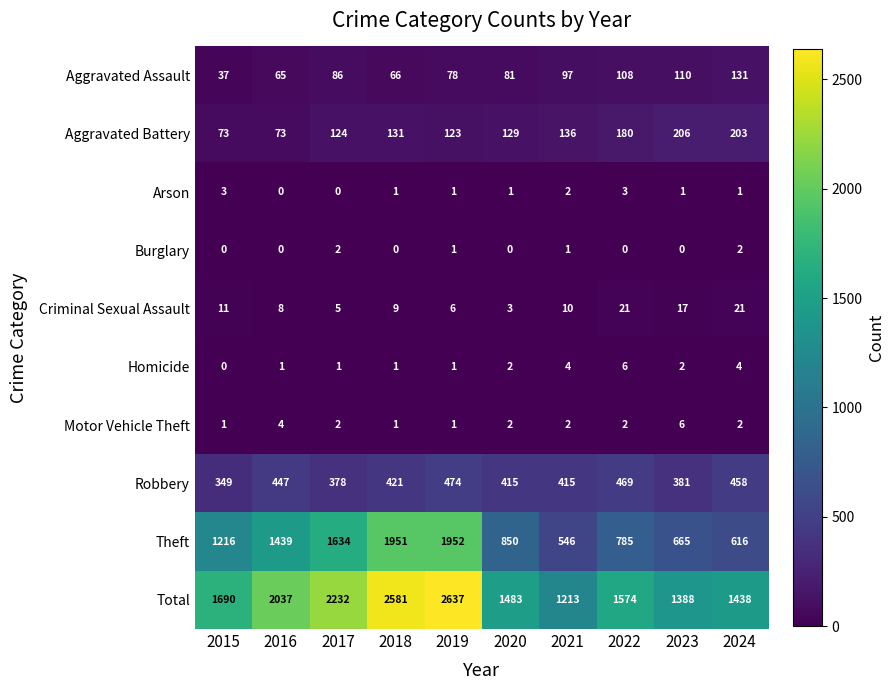

At which category is the sum across all series the highest?

2019